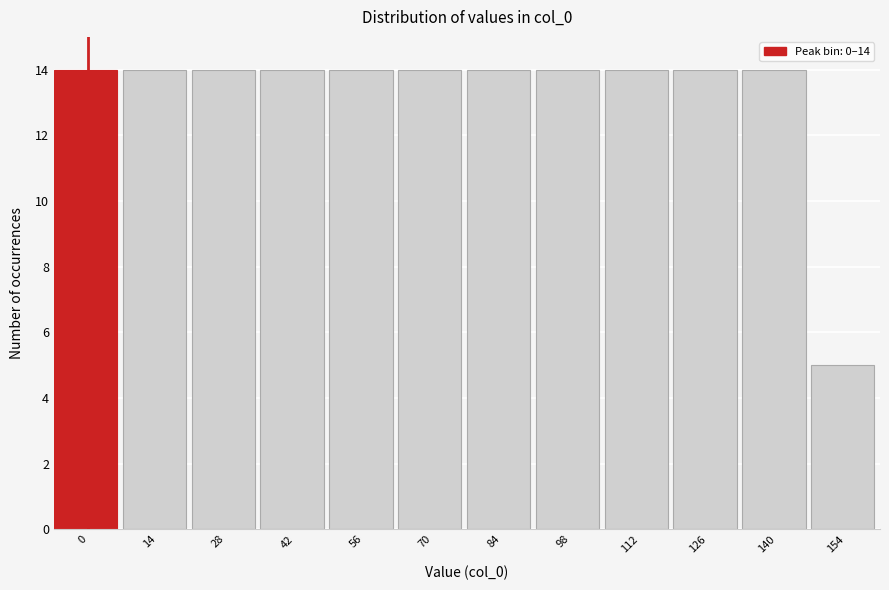

Reading left to right, what are all the values shown in this chart?

0=14	14=14	28=14	42=14	56=14	70=14	84=14	98=14	112=14	126=14	140=14	154=5